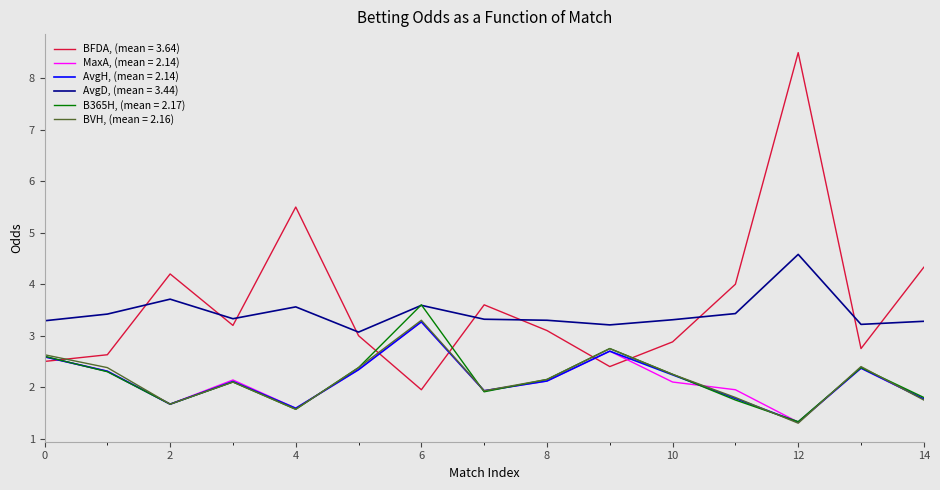

What is the minimum value shown in the chart?

1.3